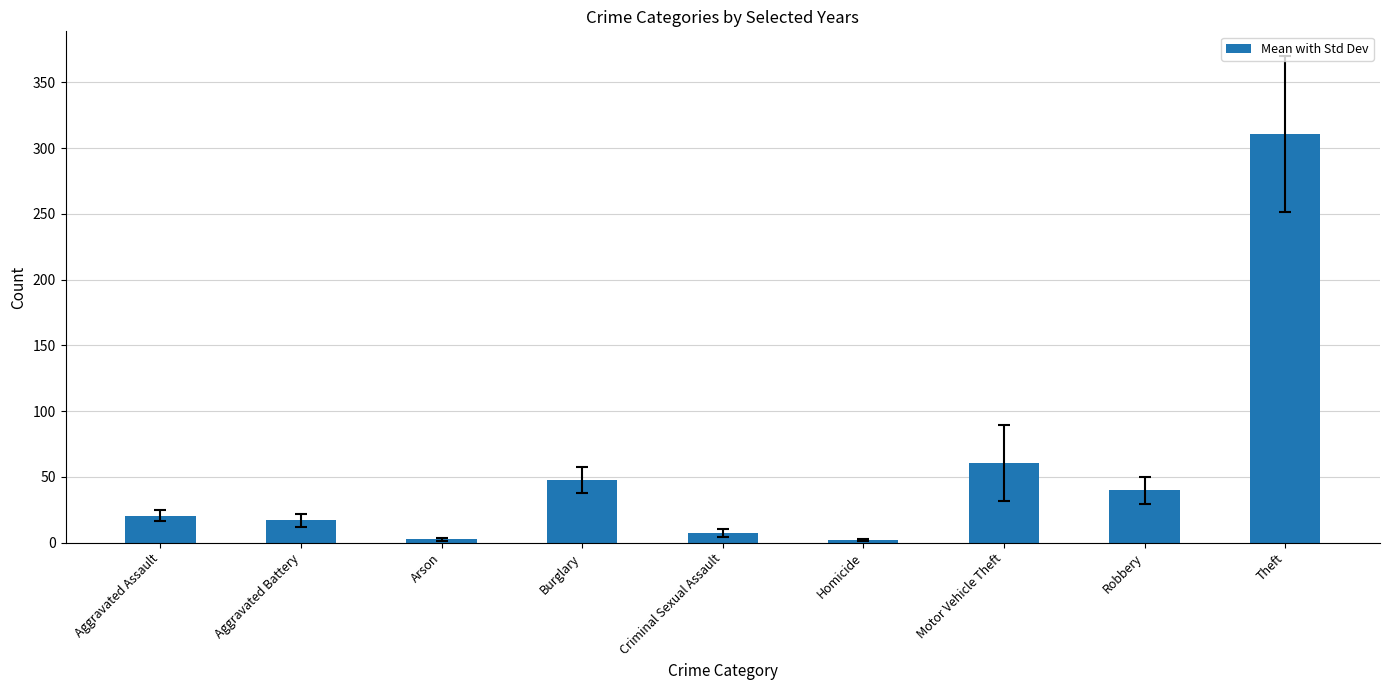

How many bars are there in total?

9